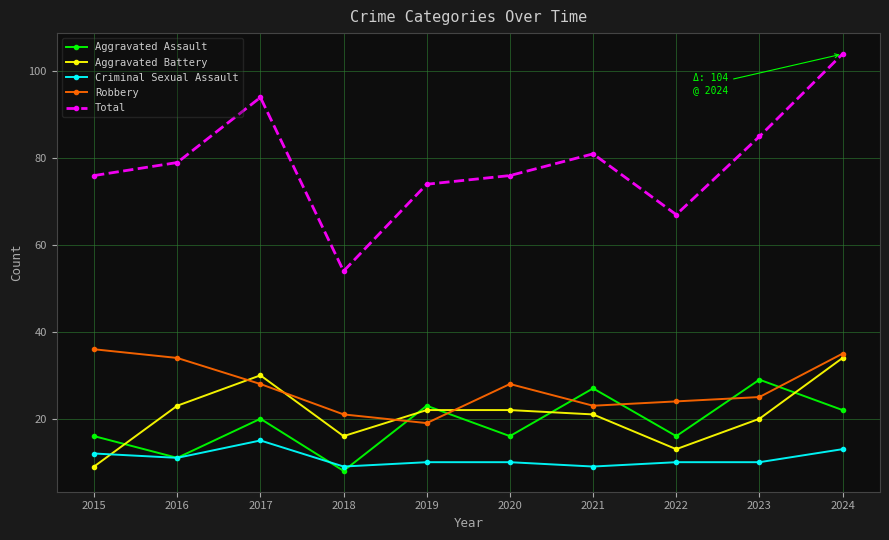

What is the average value of the Total series?

79